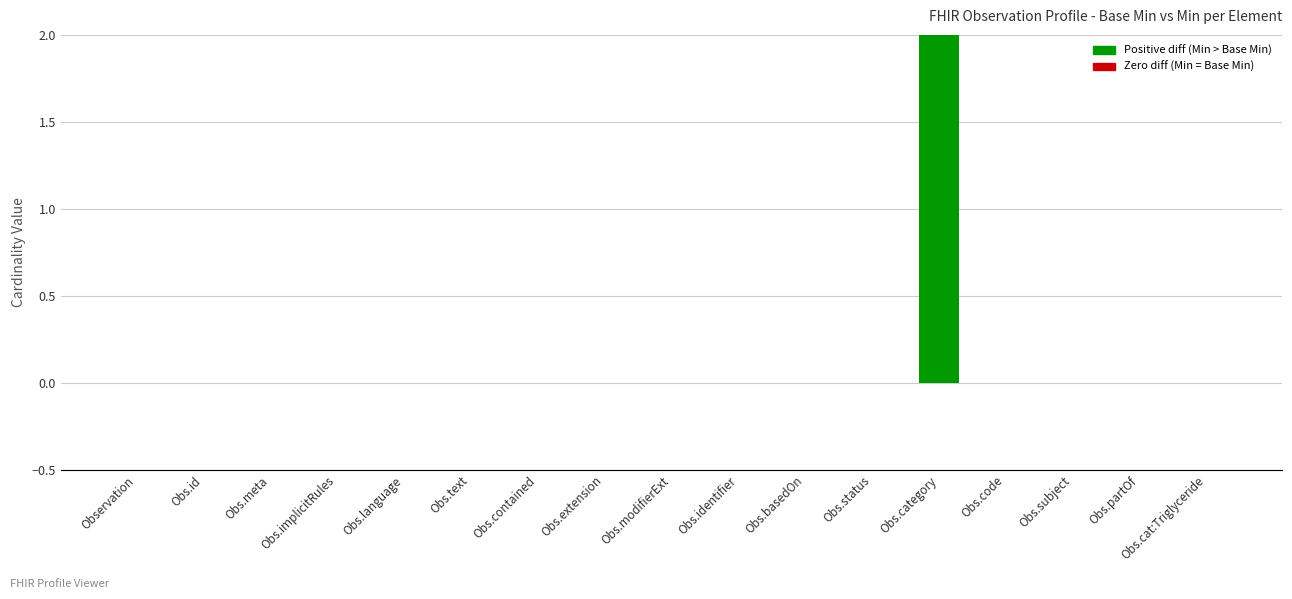

The chart shows a value of 1 at Obs.extension. True or false?

False